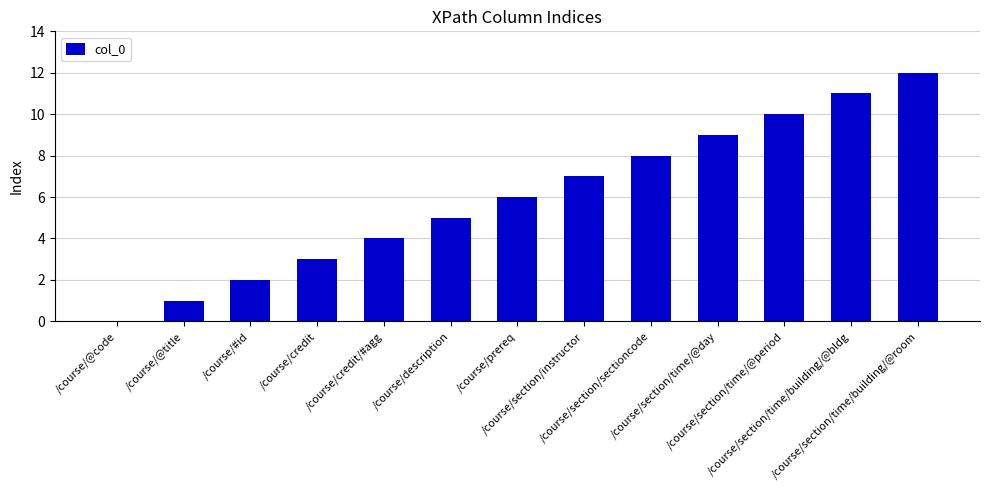

What is the sum of all values?

78